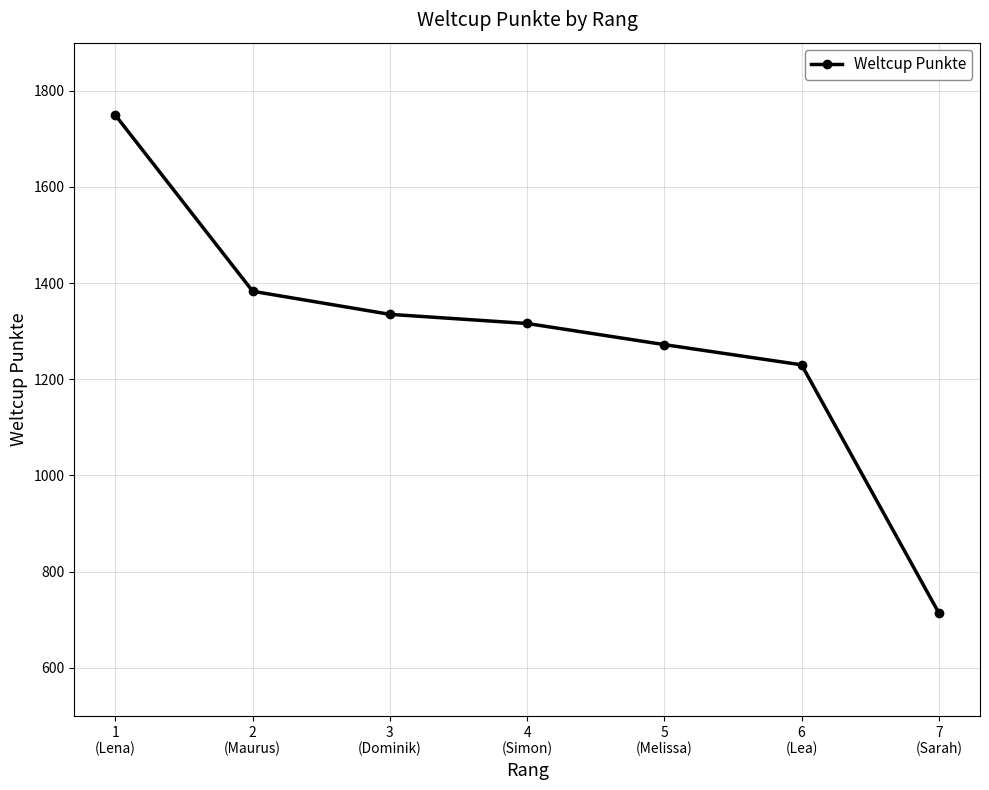

What is the greatest value displayed?

1749